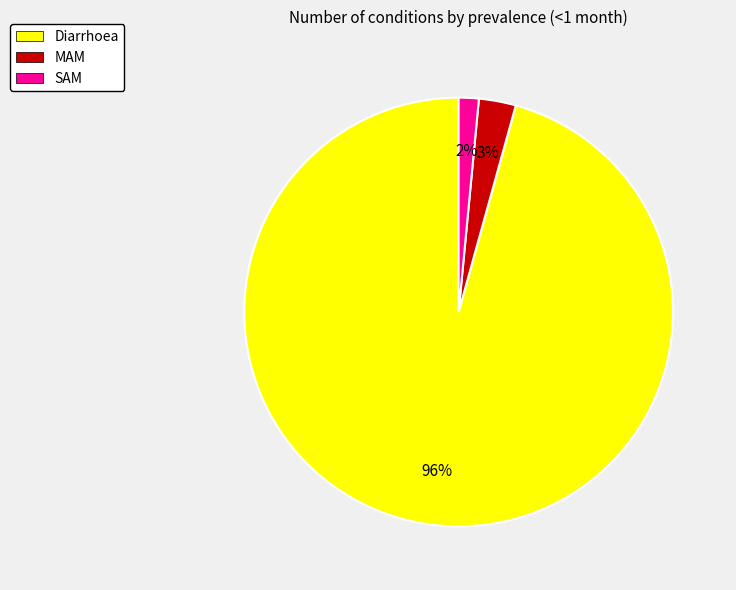

Count the number of slices in the pie.

3